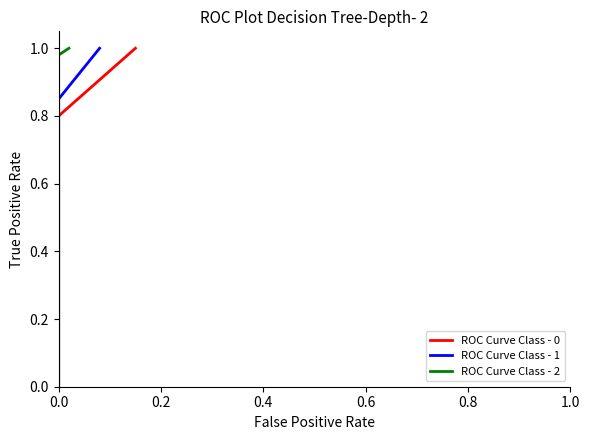

How many lines are shown in the chart?

3